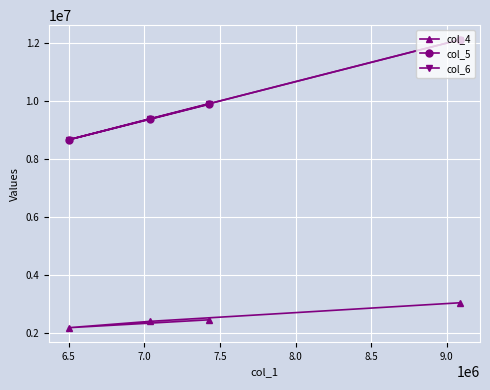

Is the value of col_6 at 7.0 greater than the value of col_5 at 7.0?

No